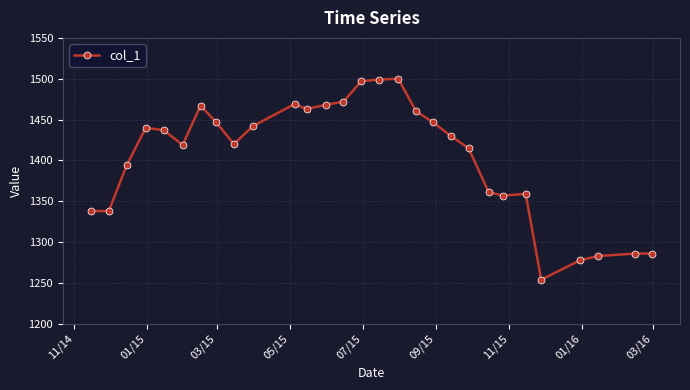

What is the smallest value displayed?

1254